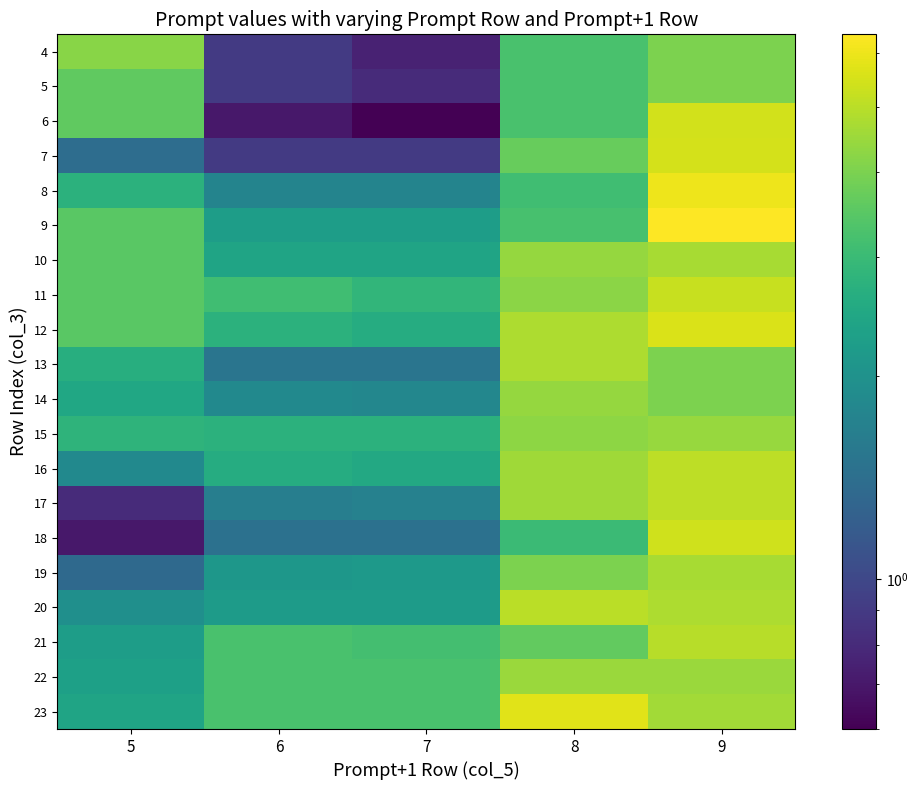

Reading left to right, extract all data points from this chart.

4: 5=4.2	6=0.9	7=0.8	8=3.2	9=4.0
5: 5=3.6	6=0.9	7=0.8	8=3.2	9=4.0
6: 5=3.6	6=0.7	7=0.6	8=3.2	9=5.5
7: 5=1.4	6=0.9	7=0.9	8=3.7	9=5.5
8: 5=2.8	6=1.8	7=1.8	8=3.1	9=6.0
9: 5=3.5	6=2.2	7=2.2	8=3.2	9=6.4
10: 5=3.5	6=2.4	7=2.4	8=4.4	9=4.7
11: 5=3.5	6=3.1	7=2.9	8=4.2	9=5.2
12: 5=3.5	6=2.8	7=2.6	8=4.8	9=5.6
13: 5=2.6	6=1.5	7=1.5	8=4.8	9=4.0
14: 5=2.5	6=1.9	7=1.8	8=4.4	9=4.0
15: 5=2.8	6=2.8	7=2.8	8=4.3	9=4.5
16: 5=1.9	6=2.6	7=2.5	8=4.5	9=5.0
17: 5=0.8	6=1.6	7=1.7	8=4.5	9=5.0
18: 5=0.7	6=1.4	7=1.4	8=3.0	9=5.4
19: 5=1.4	6=2.1	7=2.1	8=4.0	9=4.7
20: 5=1.9	6=2.2	7=2.2	8=5.0	9=4.8
21: 5=2.2	6=3.2	7=3.1	8=3.6	9=5.0
22: 5=2.3	6=3.2	7=3.2	8=4.5	9=4.5
23: 5=2.4	6=3.2	7=3.2	8=5.7	9=4.6